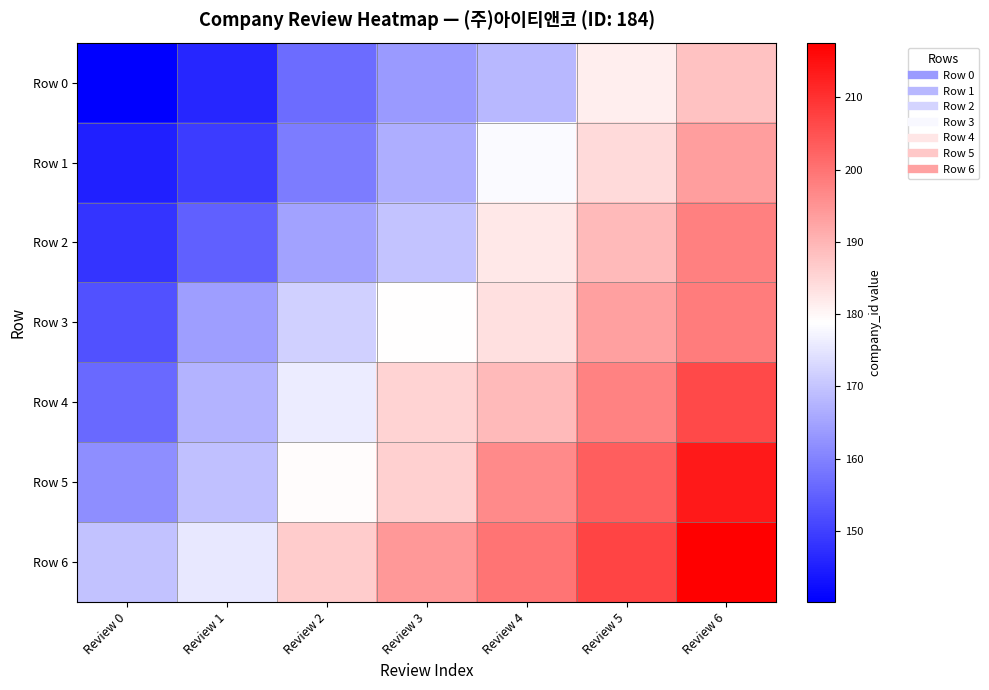

Which series has the largest total across all categories?

Row 6